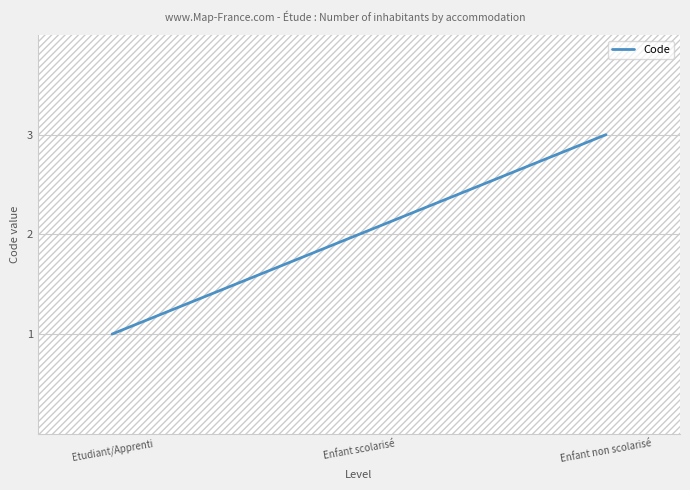

The value at Enfant non scolarisé is 1. True or false?

False